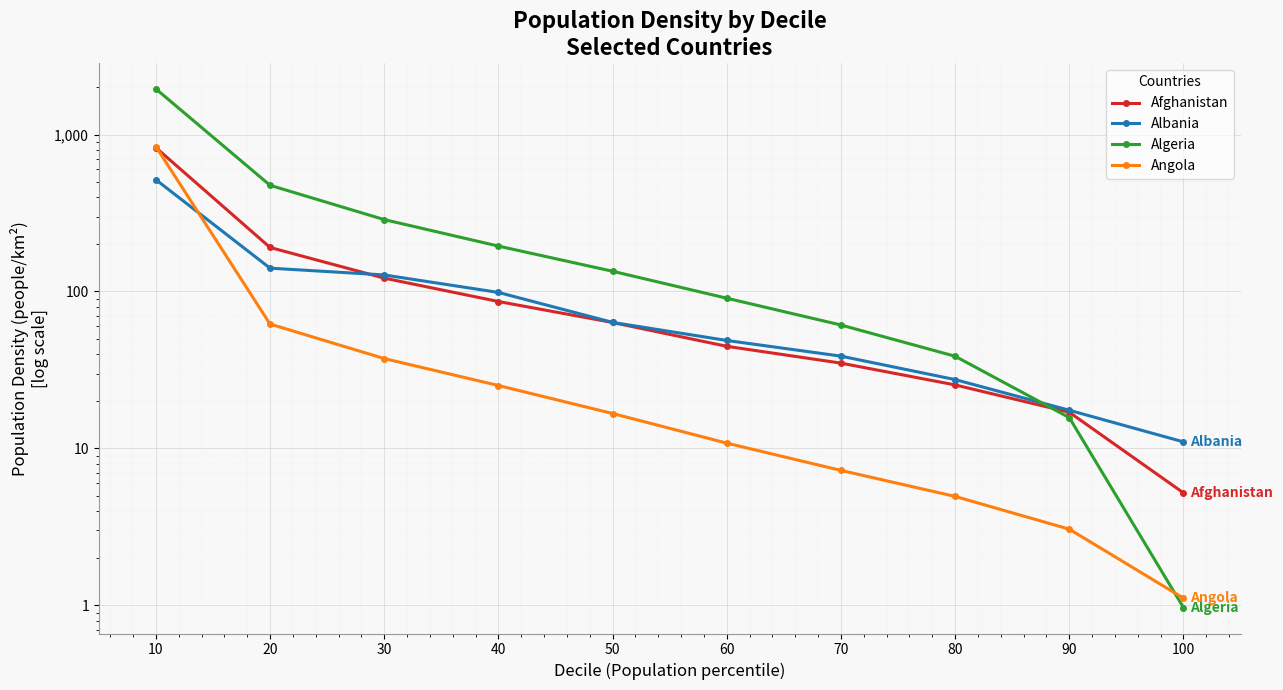

How many lines are shown in the chart?

4